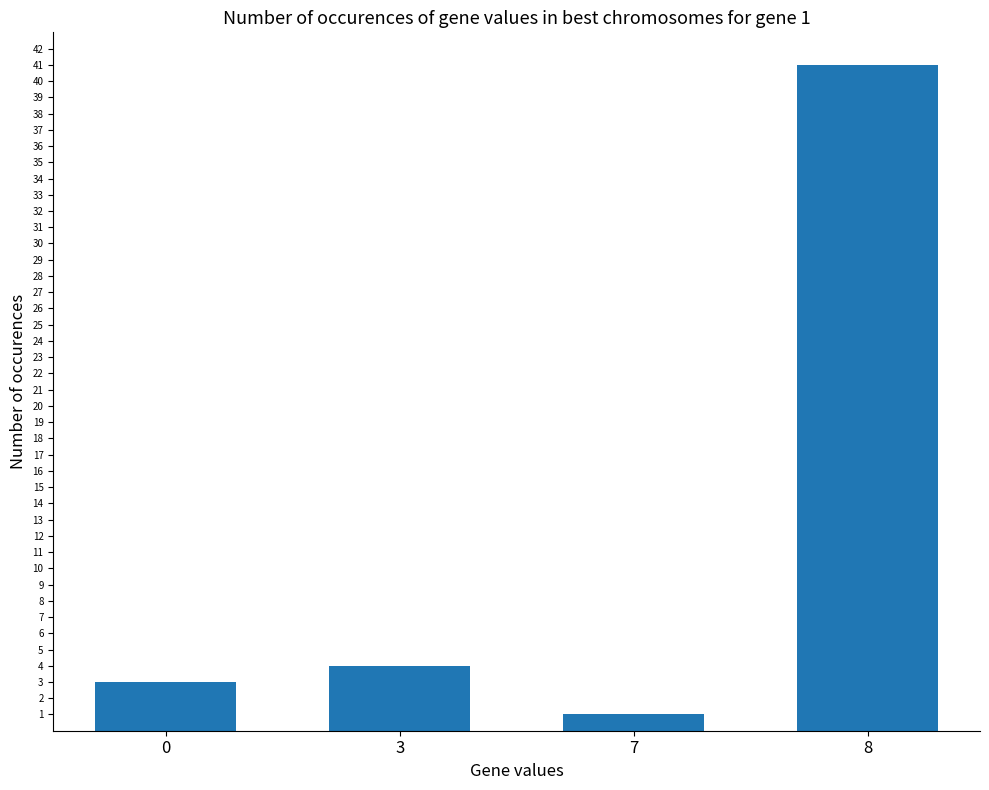

How many data points does each series have?

4